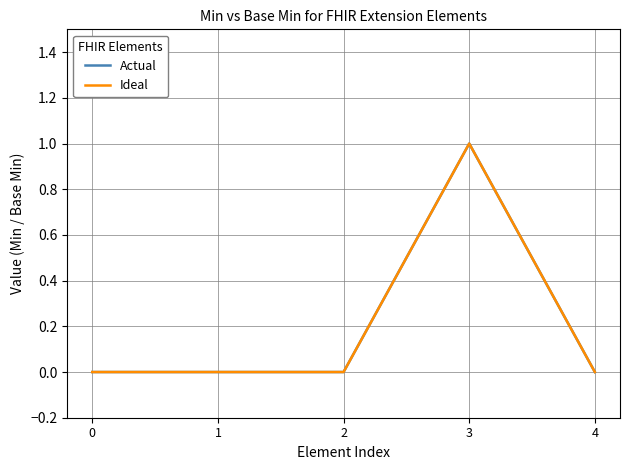

The value of Ideal at 4 is 0. True or false?

True